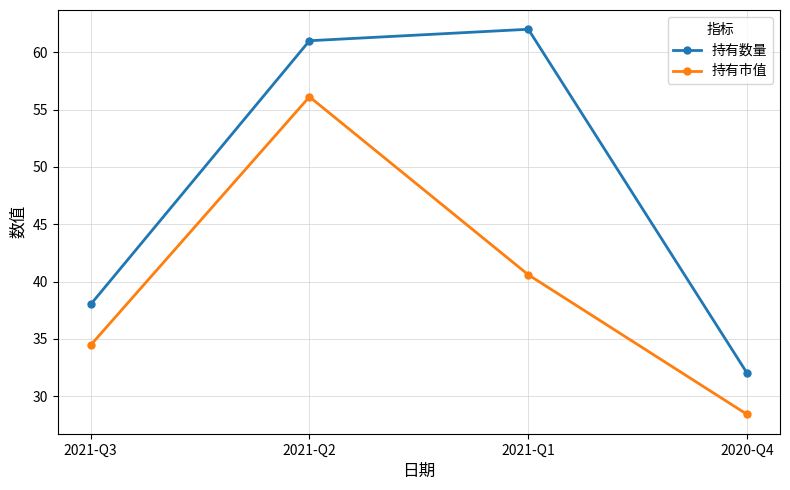

The value of 持有数量 at 2021-Q3 is 53.8. True or false?

False